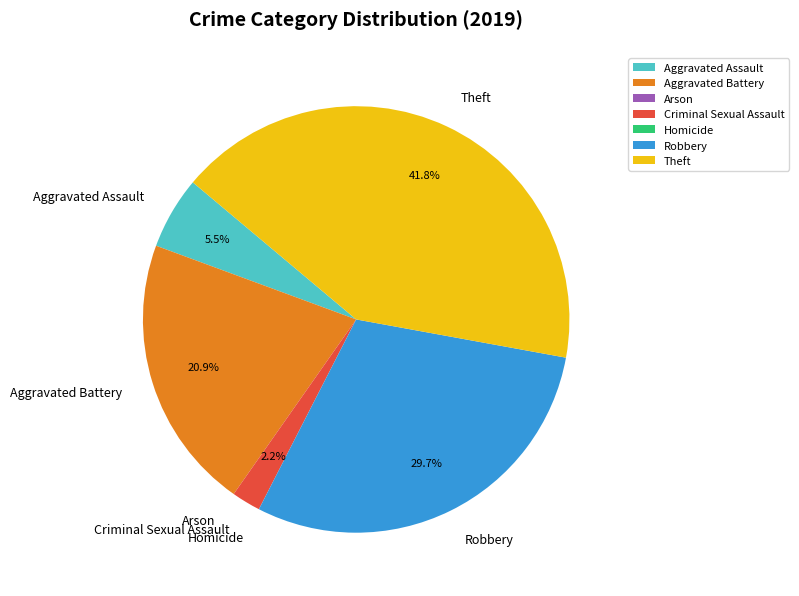

To the nearest percent, what is the difference between the largest and smallest slice percentages?

42%